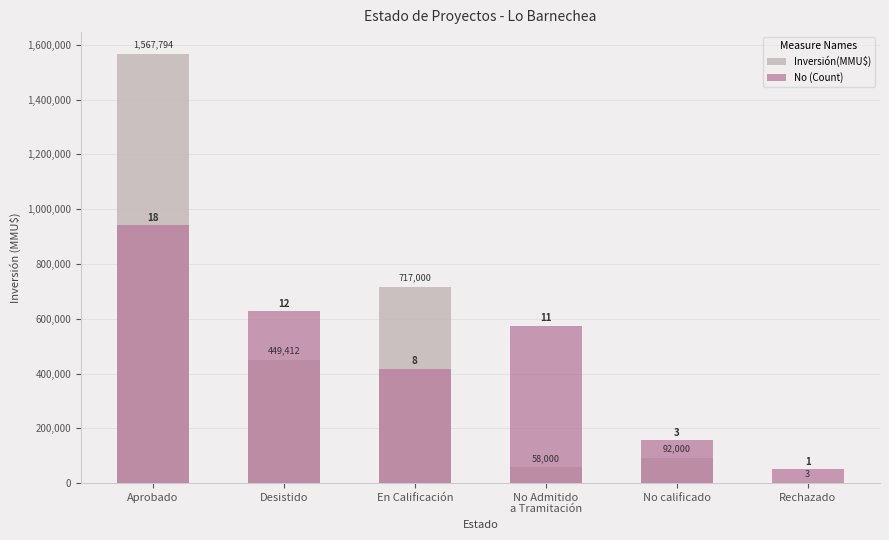

Count the number of categories in the chart.

6